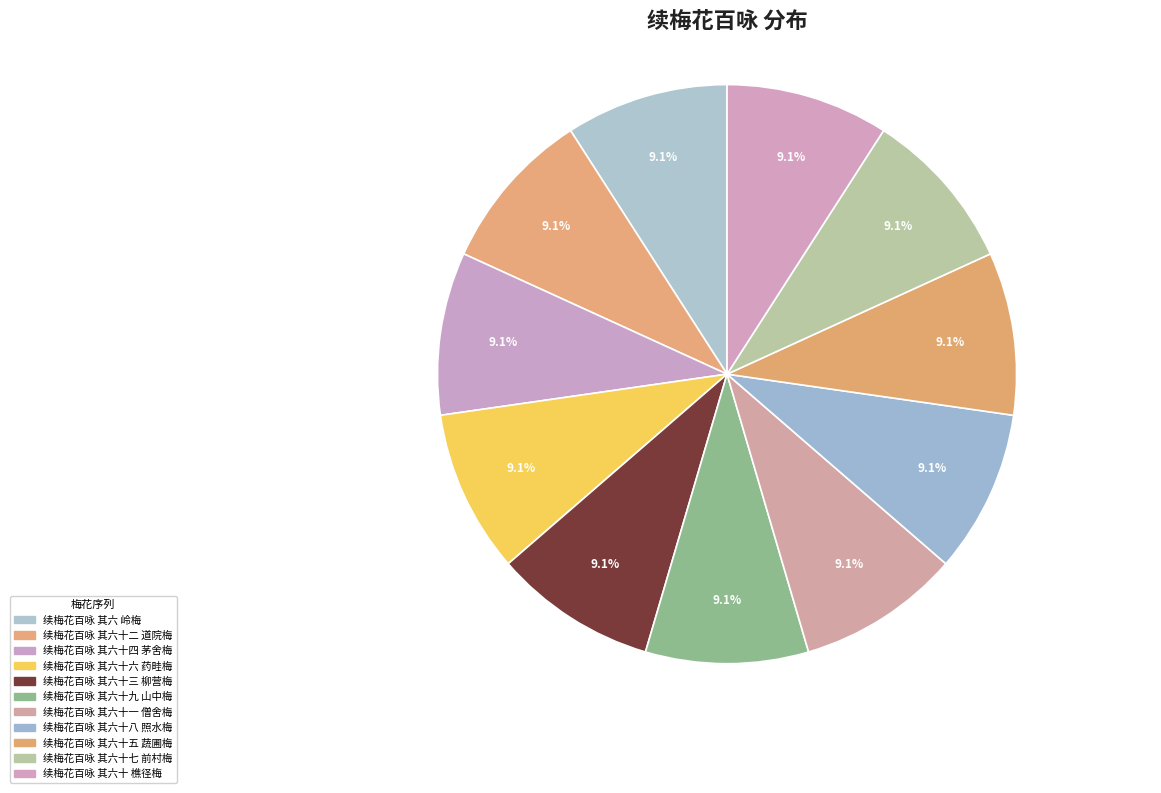

Is it true that 续梅花百咏 其六十七 前村梅 is 18% of the pie?

False